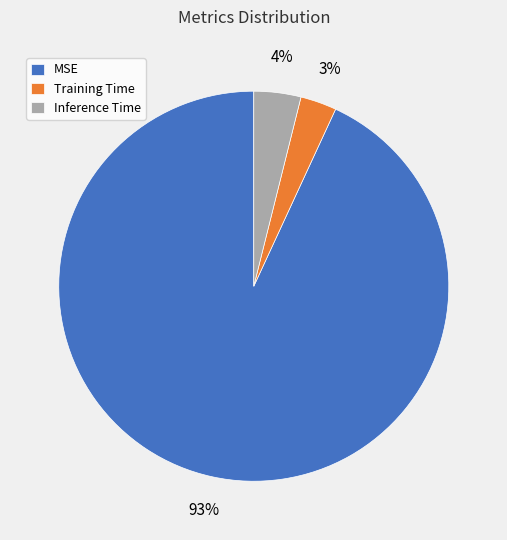

The MSE slice represents 99% of the pie. True or false?

False